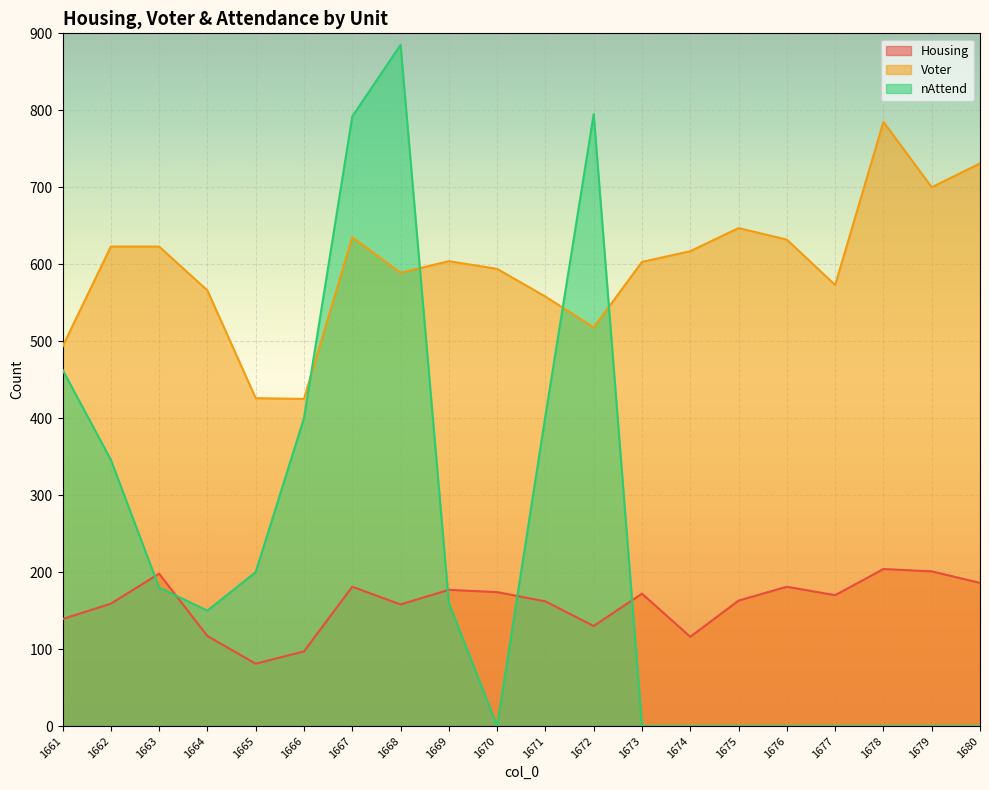

What is the value of the Housing point at the 2nd from the left?

159